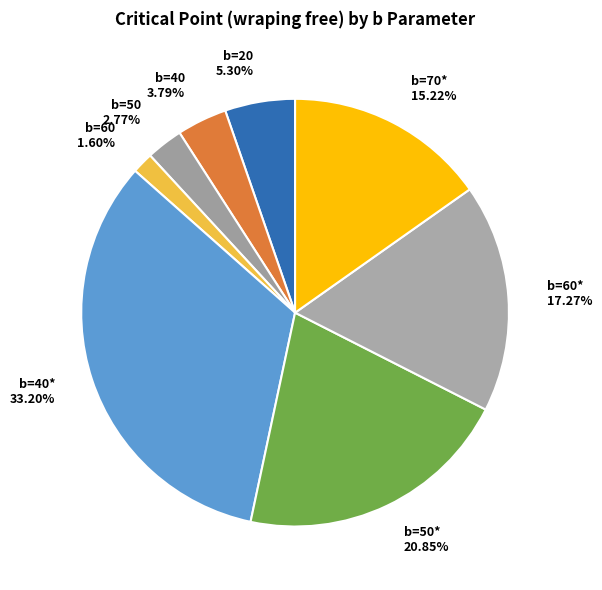

What is the largest slice in the pie chart?

b=40* 33.20%